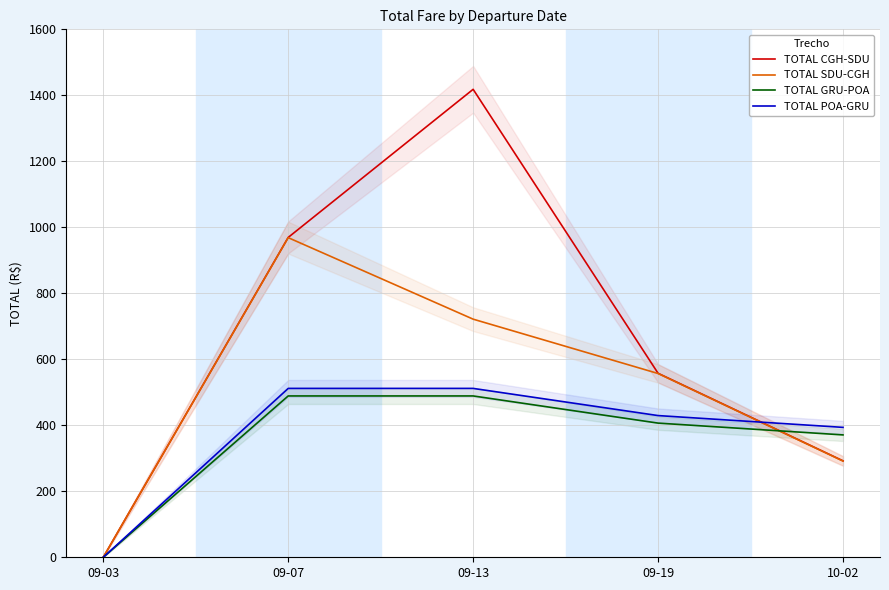

What is the label of the 4th point from the left?

09-19